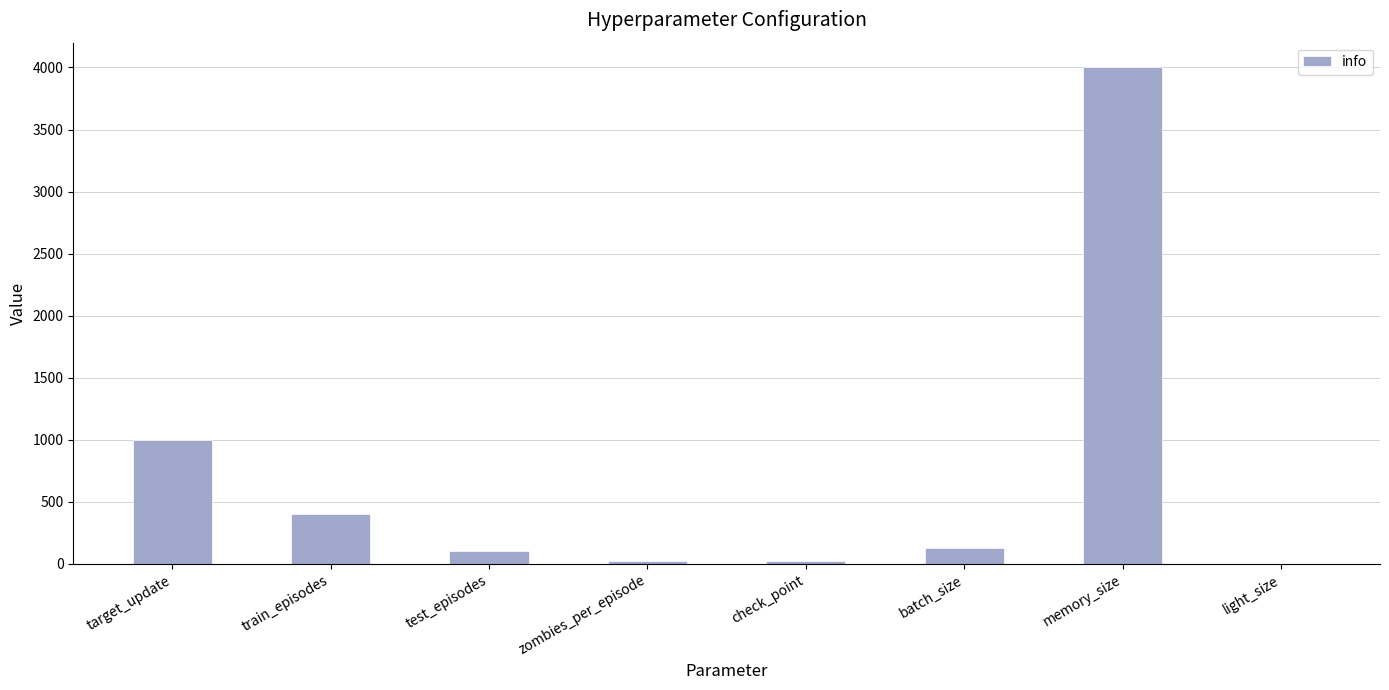

What is the average value?

710